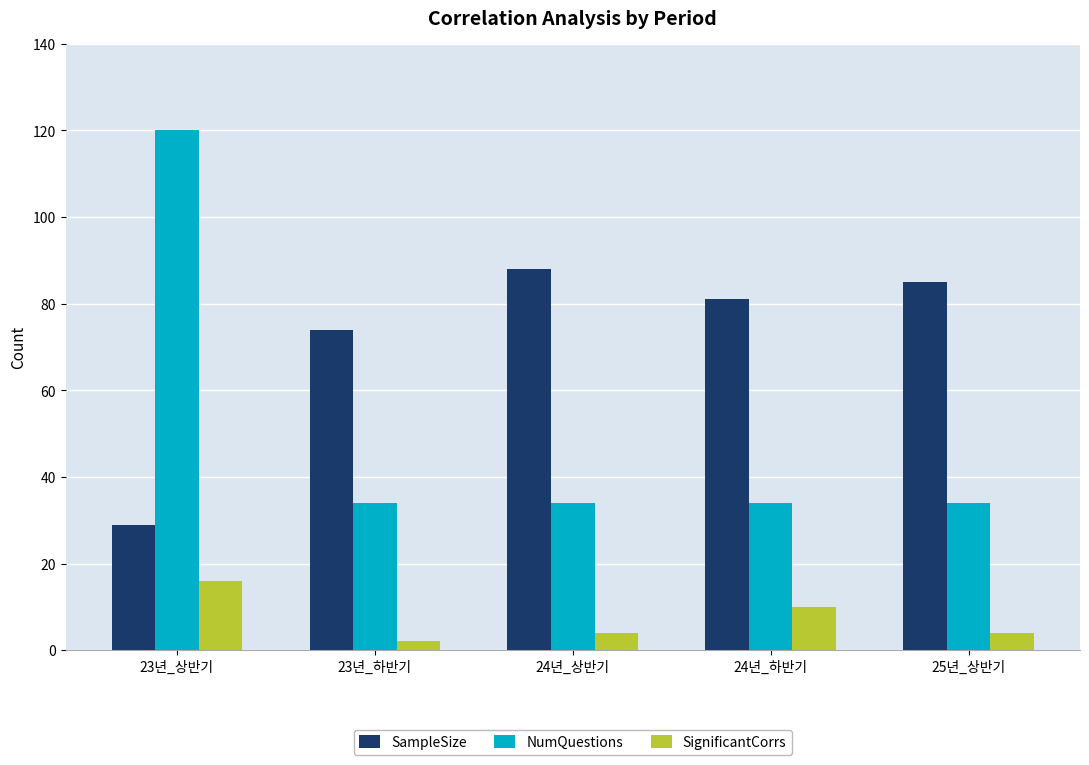

Reading left to right, list all the values displayed in this chart.

SampleSize: 29	74	88	81	85
NumQuestions: 120	34	34	34	34
SignificantCorrs: 16	2	4	10	4